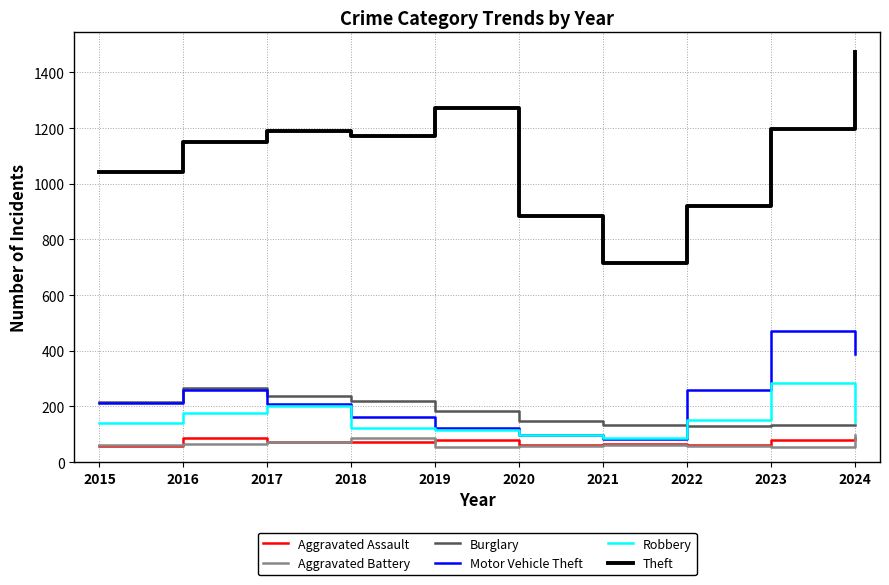

Which series has the largest total across all categories?

Theft